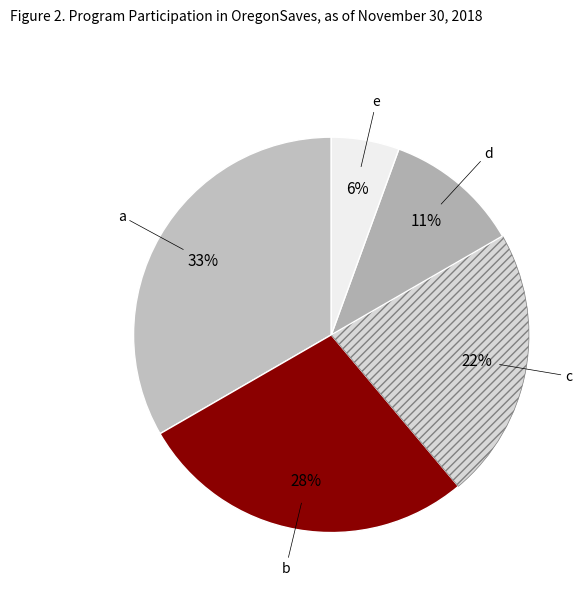

Which category has the smallest portion of the pie?

e